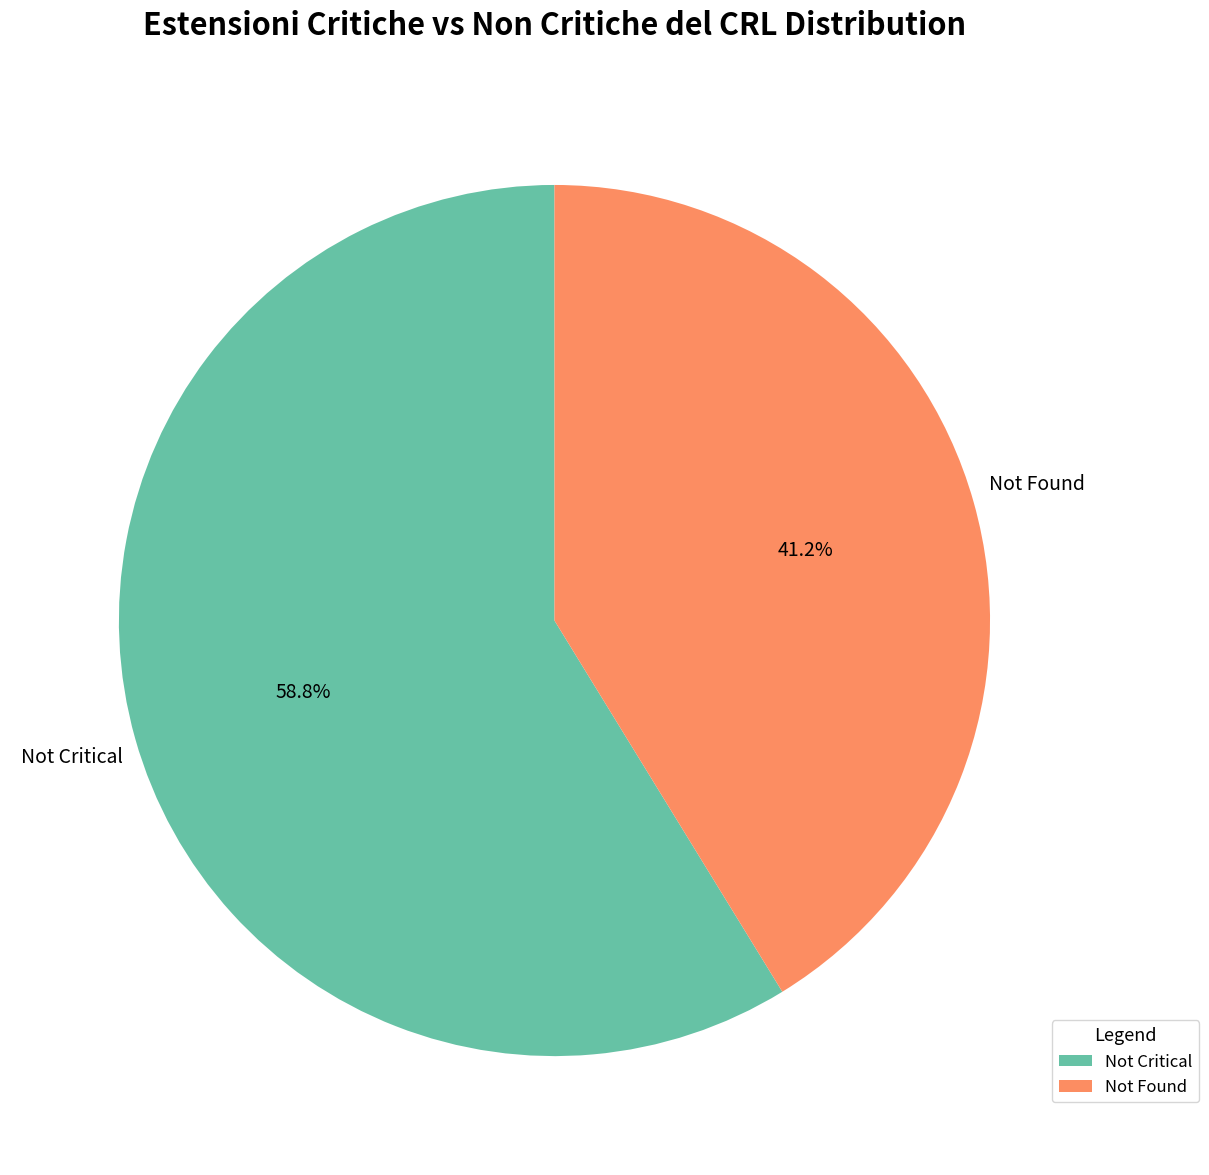

Is Not Found the majority of the pie?

No